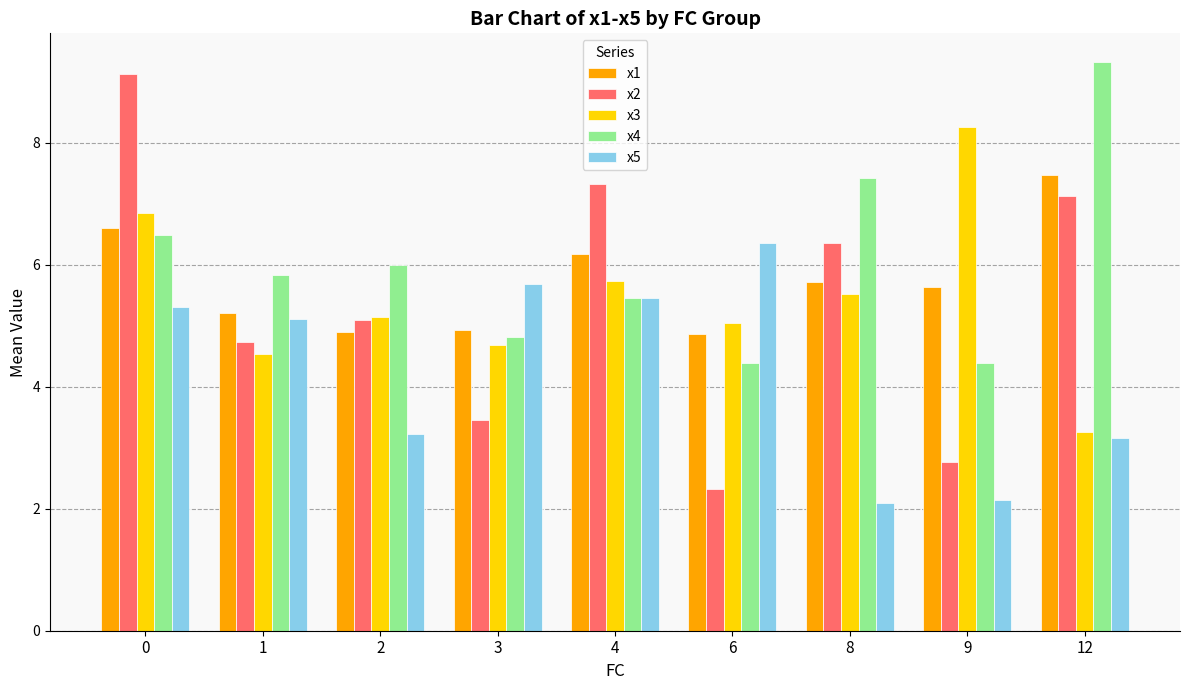

At which label is x3 closest to 5?

6